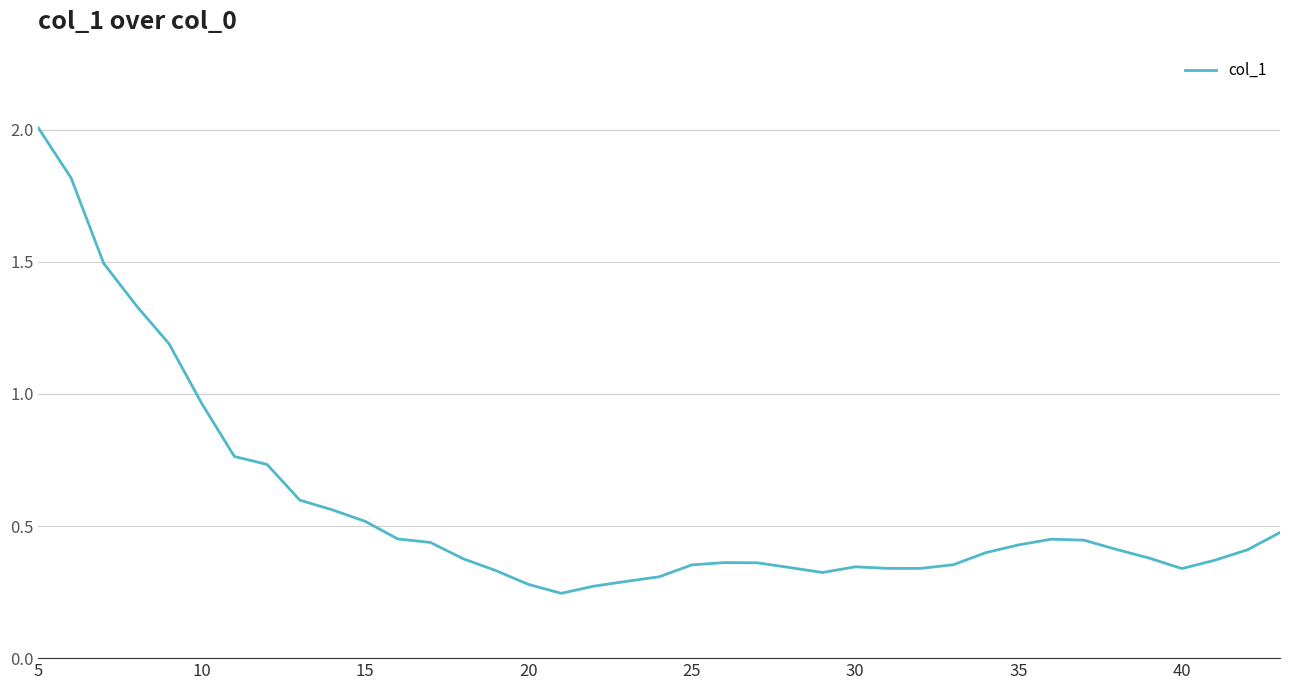

What is the difference between the maximum and minimum values?

1.8